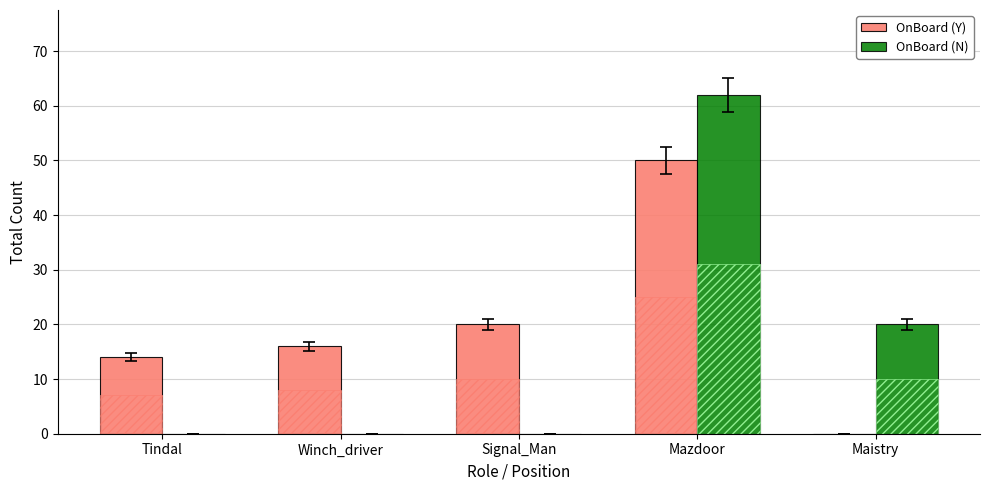

Rank the series by their maximum value, from lowest to highest.

OnBoard (Y), OnBoard (N)